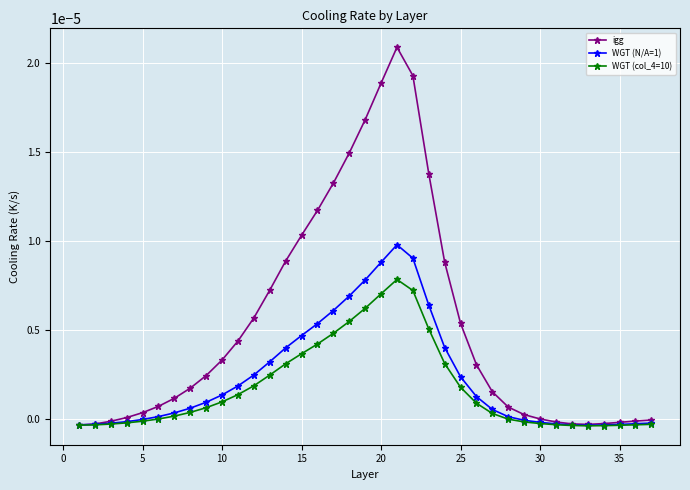

Which series has the widest spread of values?

igg